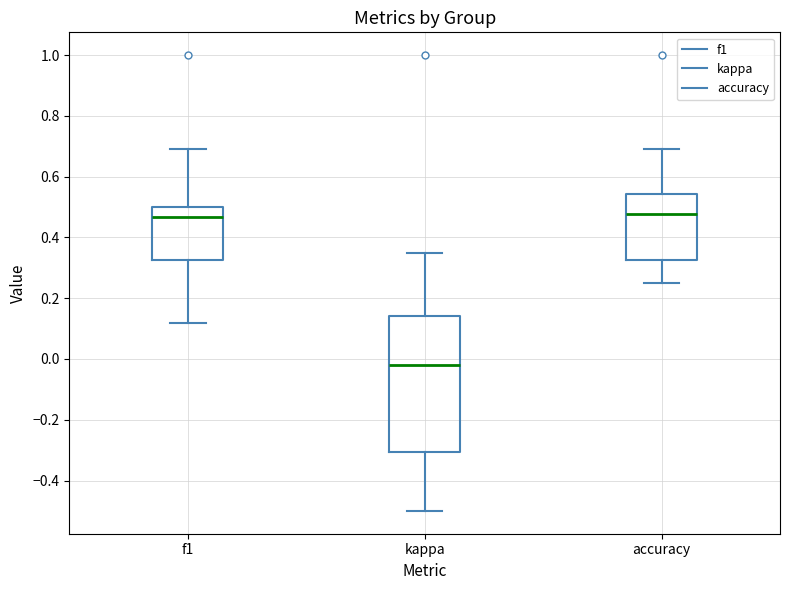

Where is the lower edge of the box for accuracy on the y-axis? The values are not printed on the chart, so give them approximately, as read against the axis.

0.32